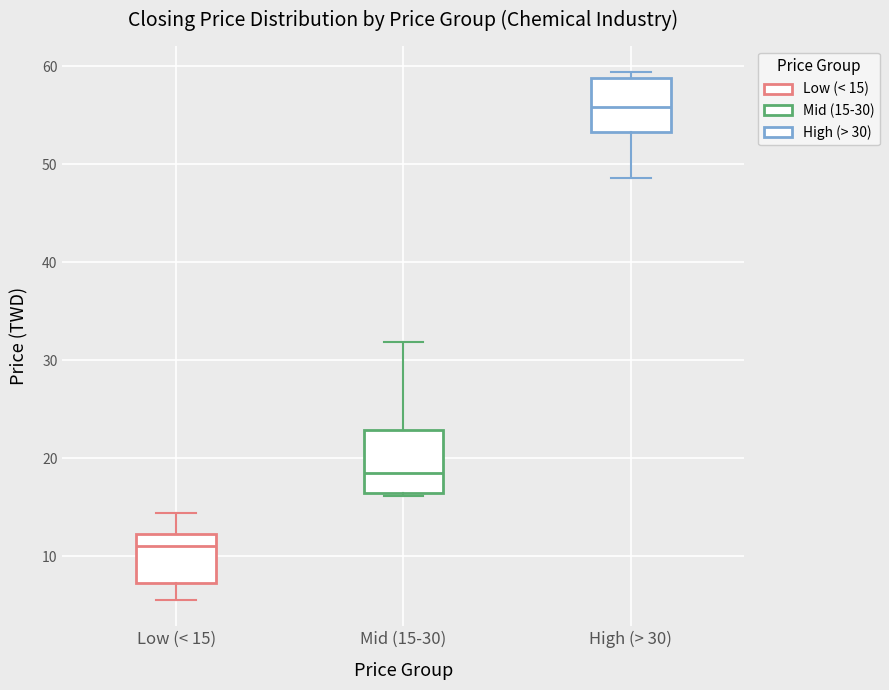

Where is the upper edge of the box for High (> 30) on the y-axis? The values are not printed on the chart, so give them approximately, as read against the axis.

59